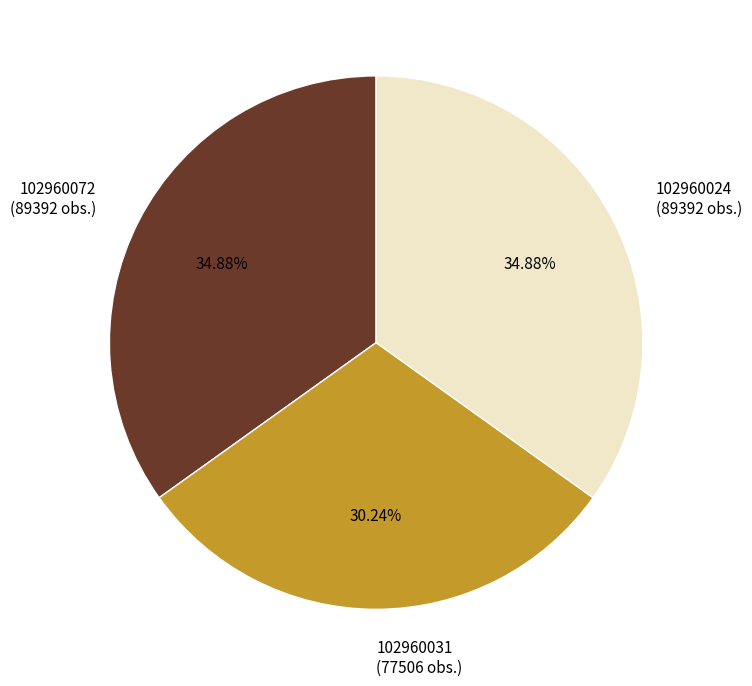

How many slices are in this pie chart?

3